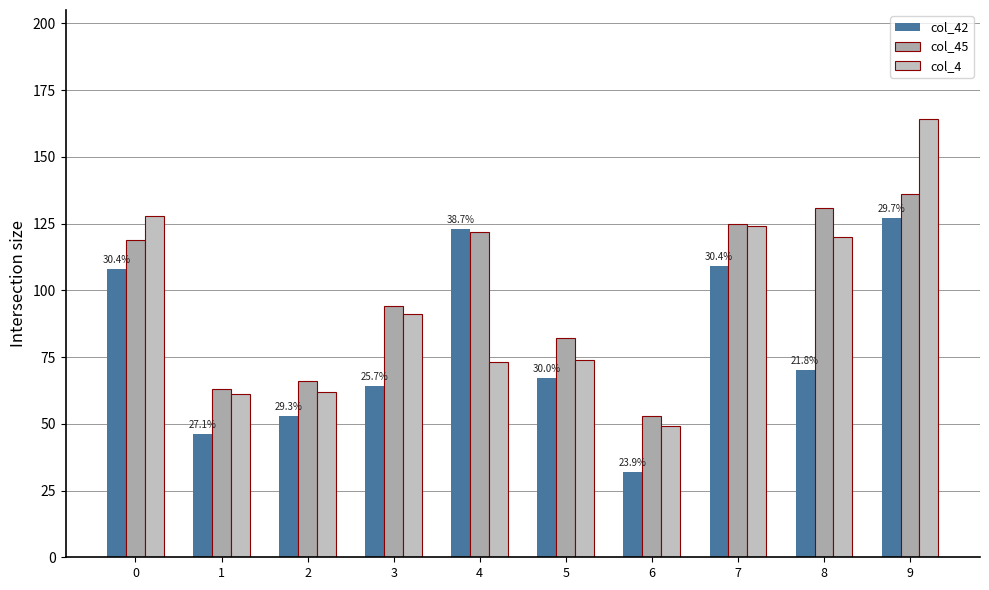

How many data points in col_4 are less than 91?

5